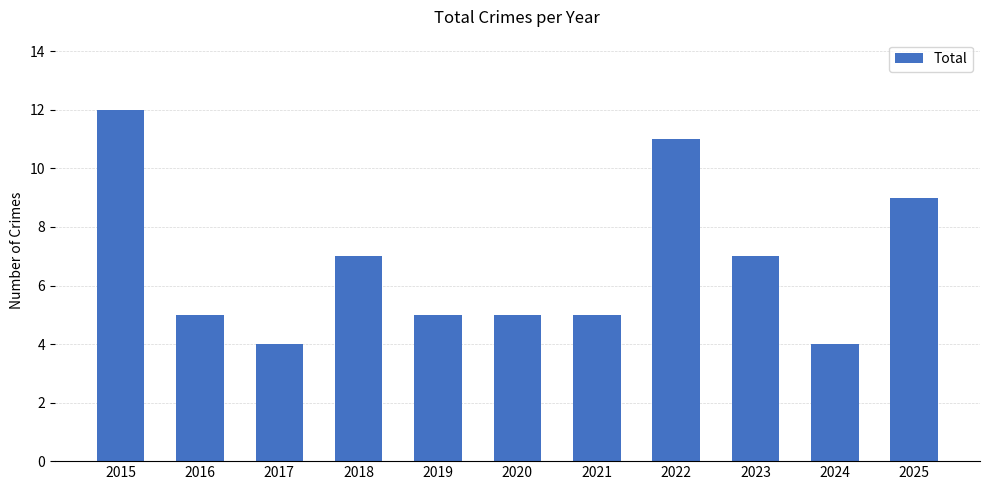

The value at 2019 is 2. True or false?

False